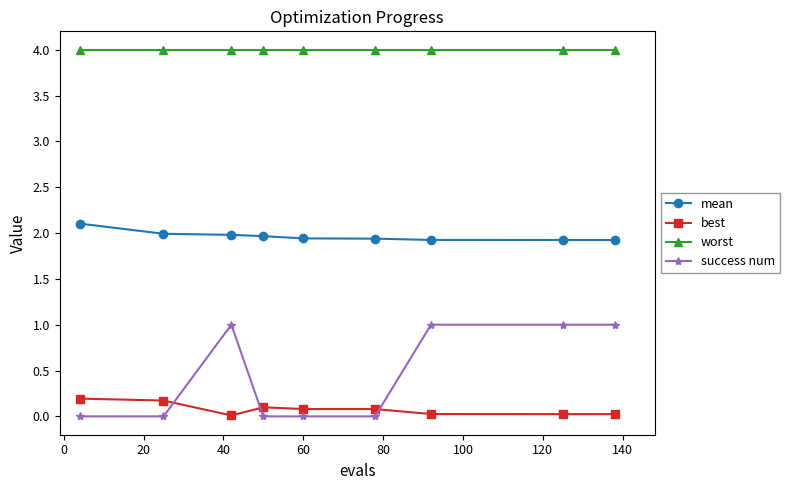

Which series has the largest total across all categories?

worst